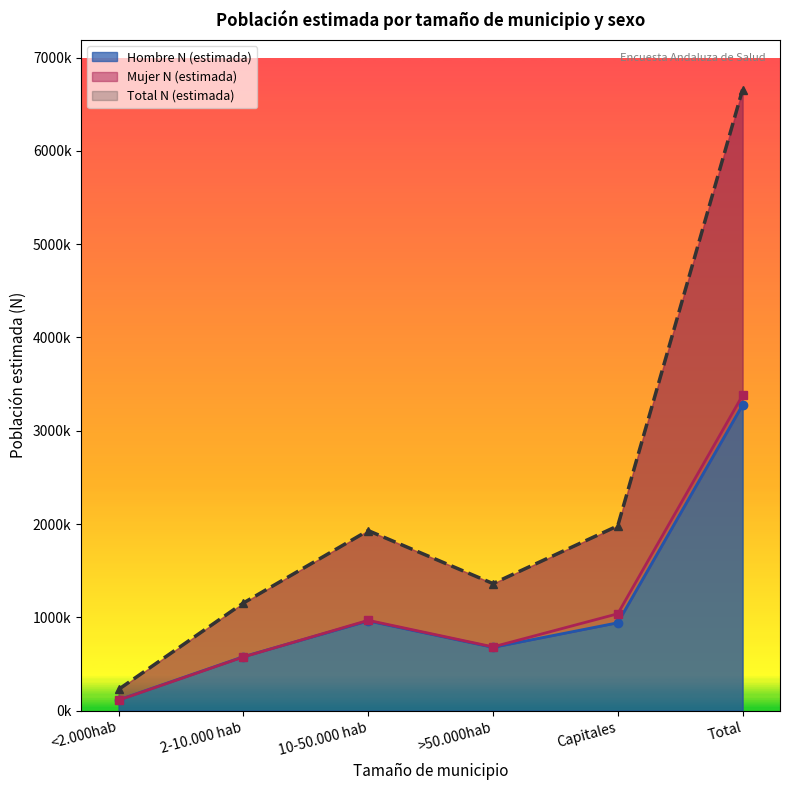

Is it true that Mujer N (estimada) equals 1038612 at Capitales?

True